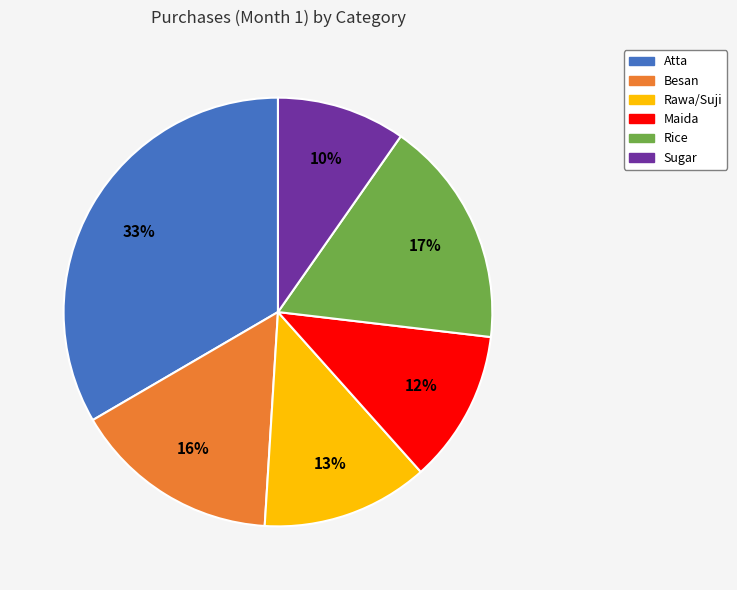

Is it true that Rice is 17% of the pie?

True